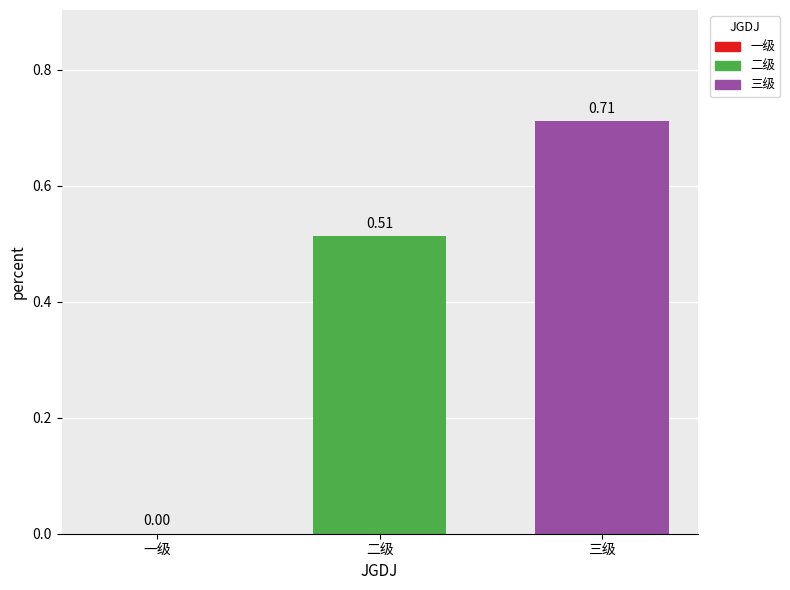

Is it true that the value at 一级 is 0.0?

True